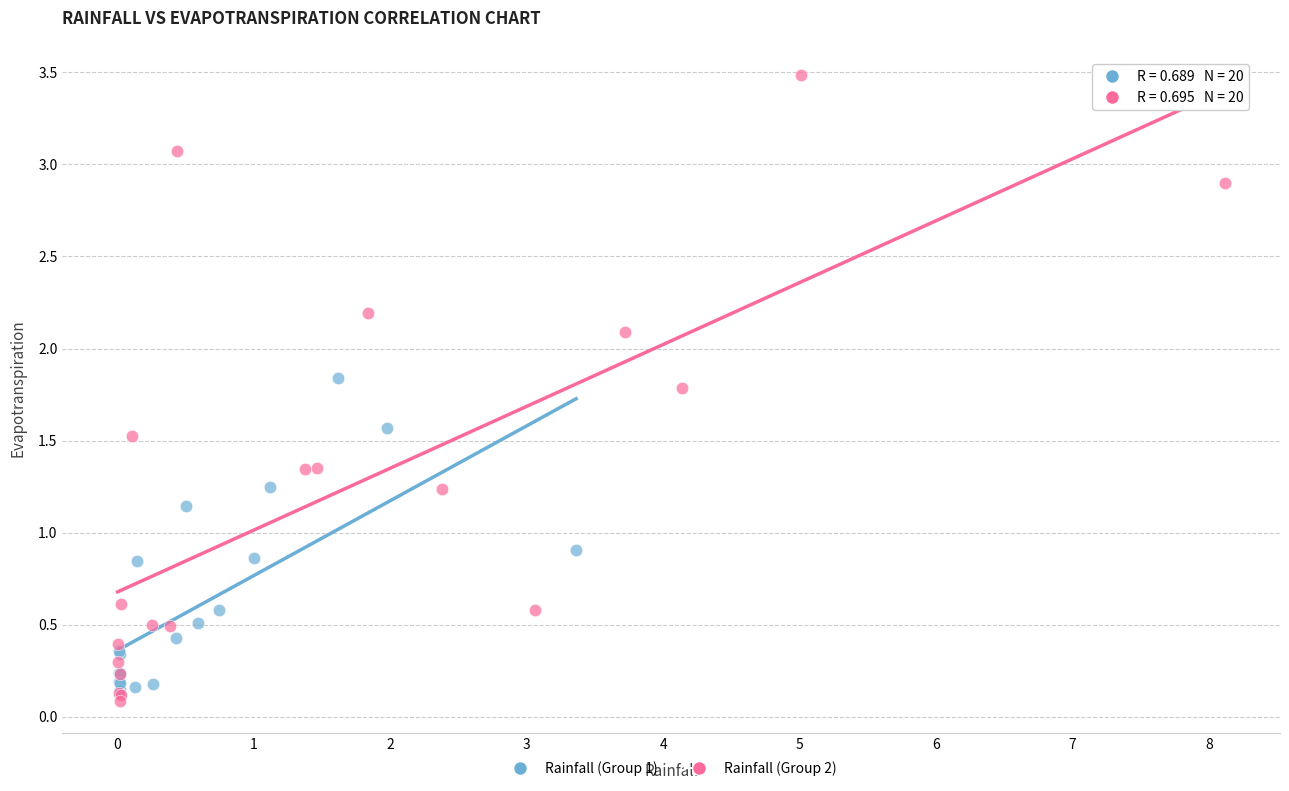

Which series has the largest Y range (max minus min)?

Rainfall (Group 2)